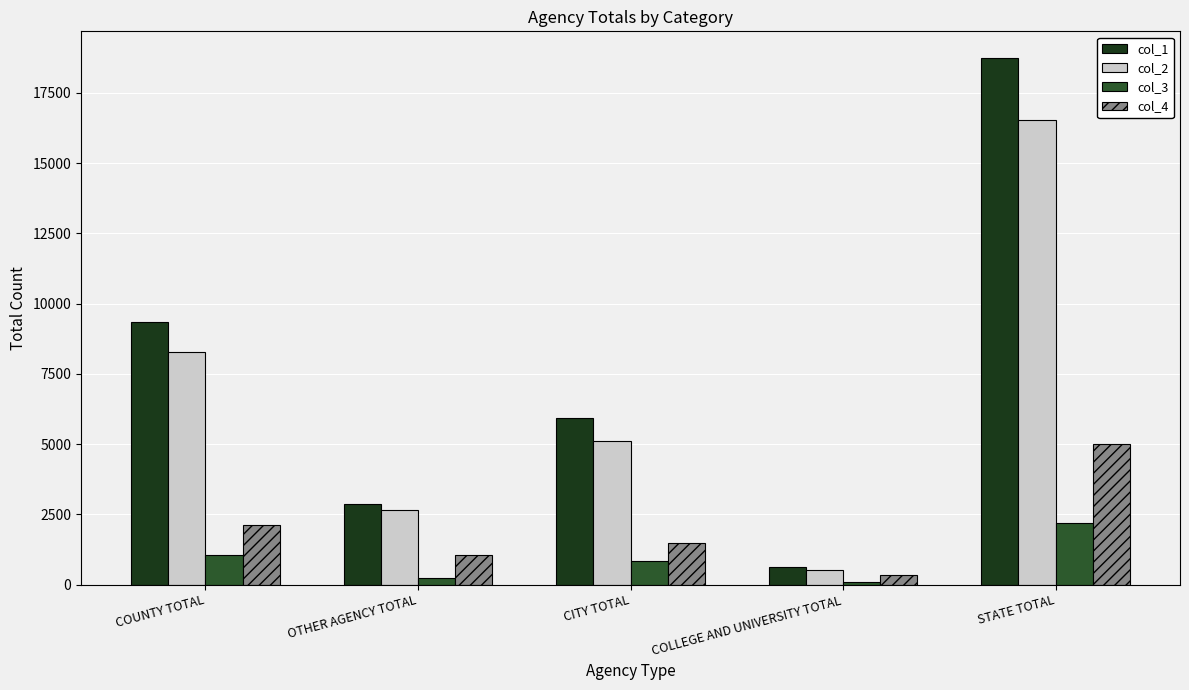

What is the total value across all series at OTHER AGENCY TOTAL?

6814